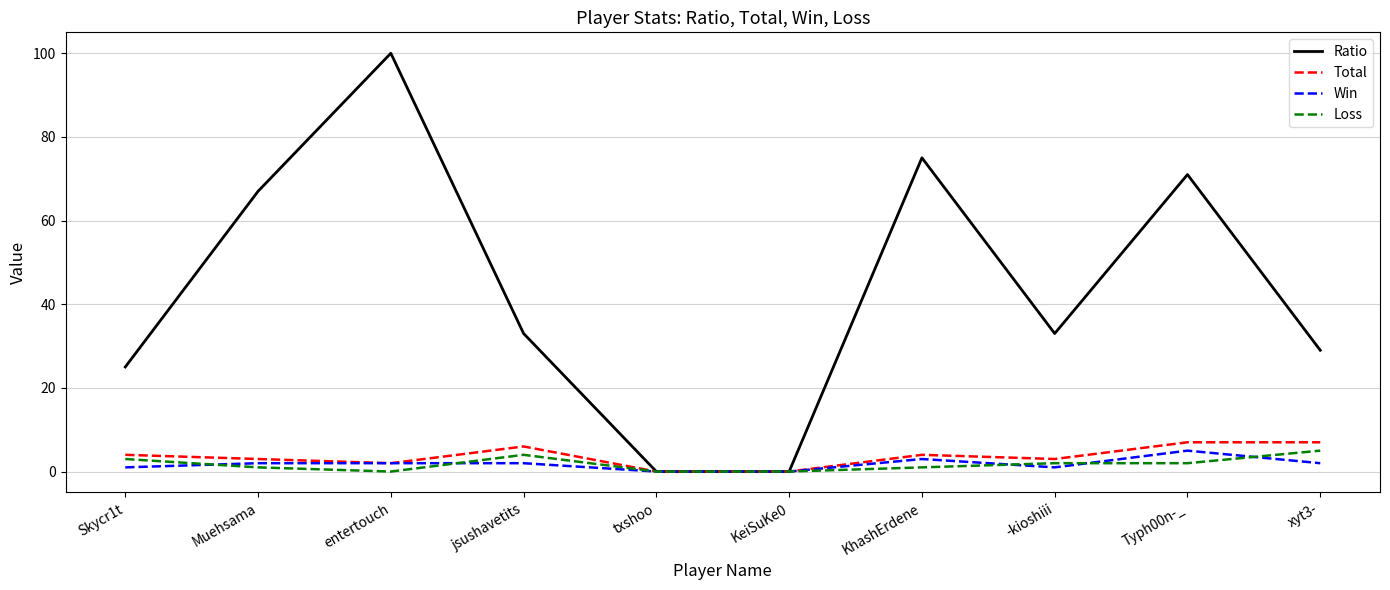

How many distinct data groups are displayed?

4